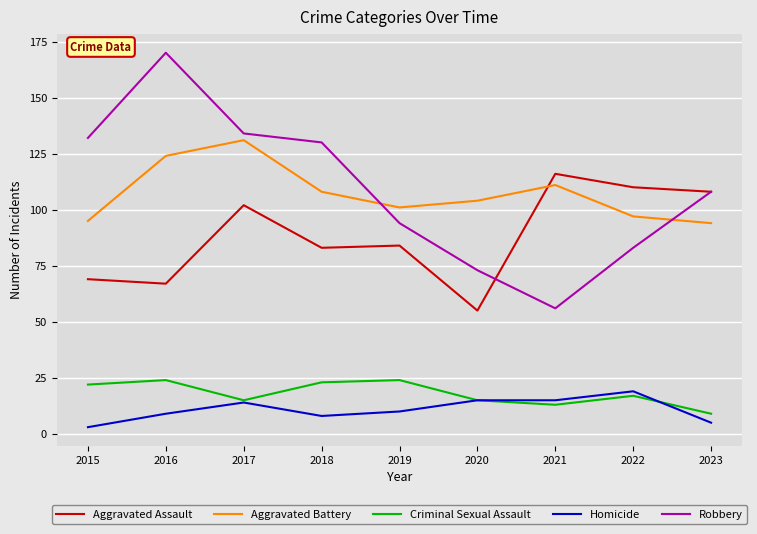

What is the total value across all series at 2018?

352